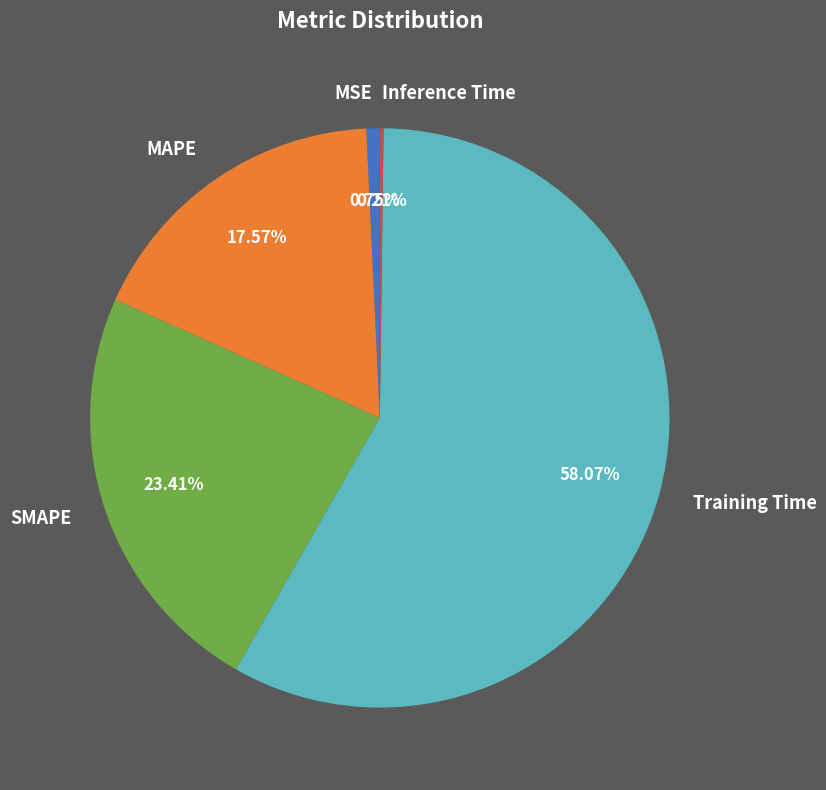

To the nearest percent, what is the difference between the MSE and SMAPE slice percentages?

23%